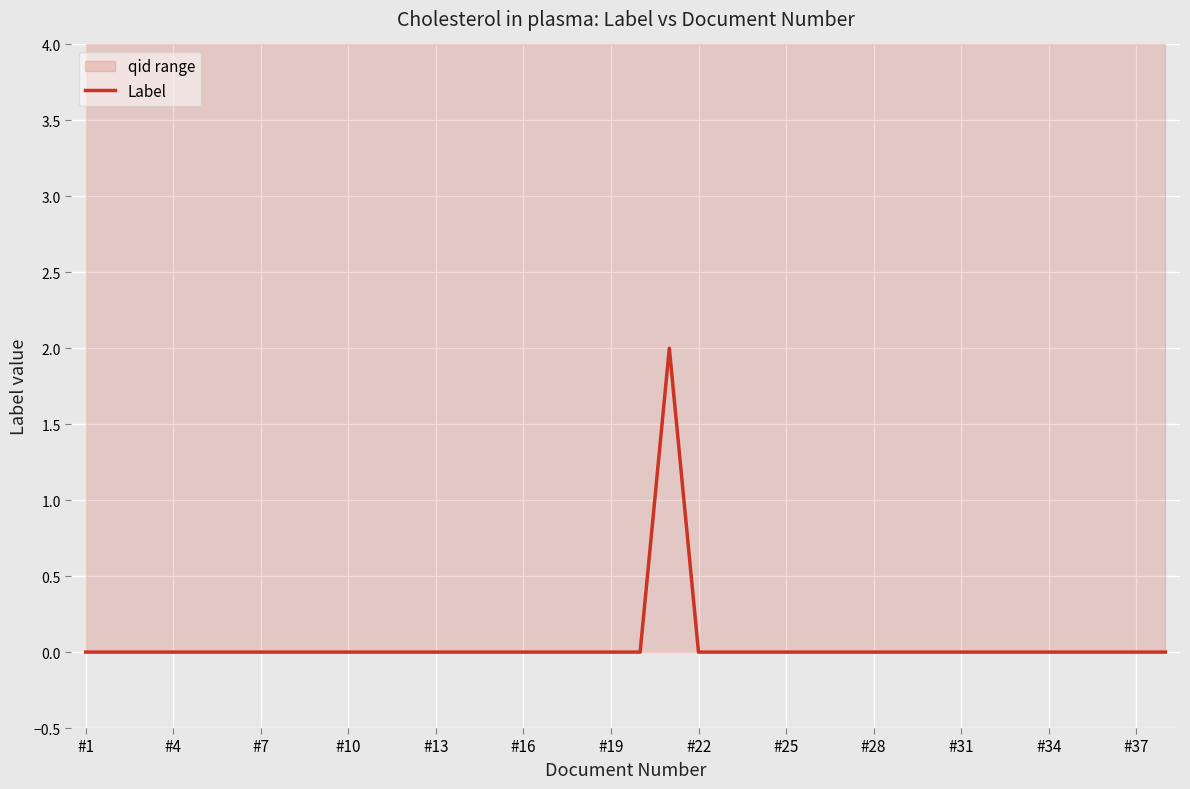

Is it true that Label equals 0 at #16?

True